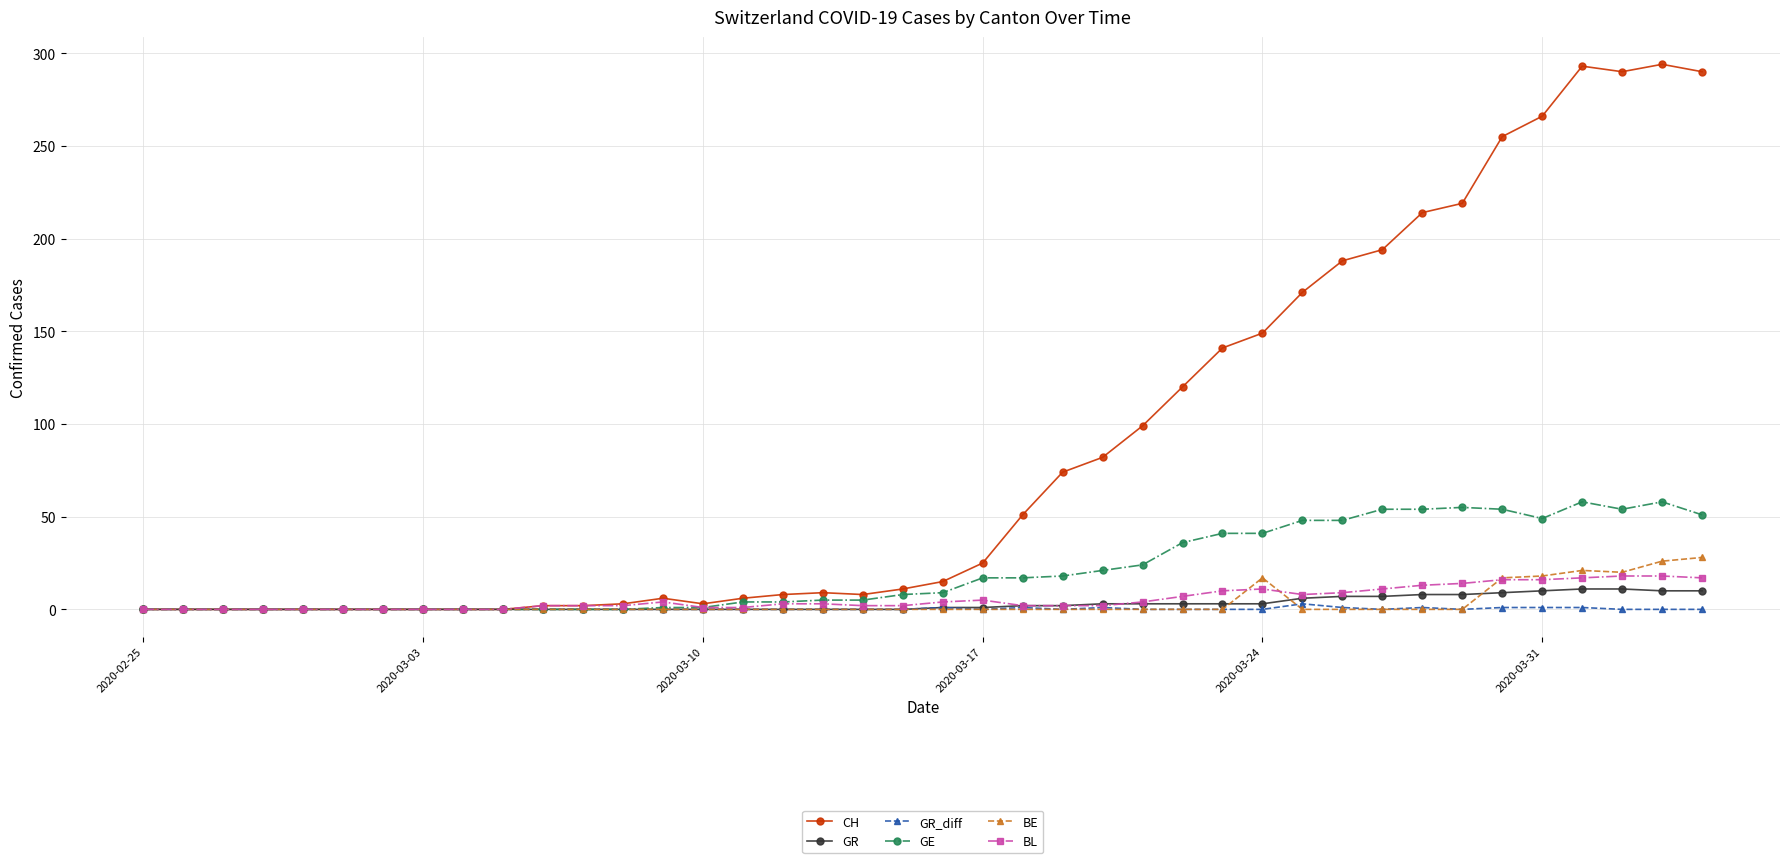

What is the value of the GE point at the 25th from the left?

21